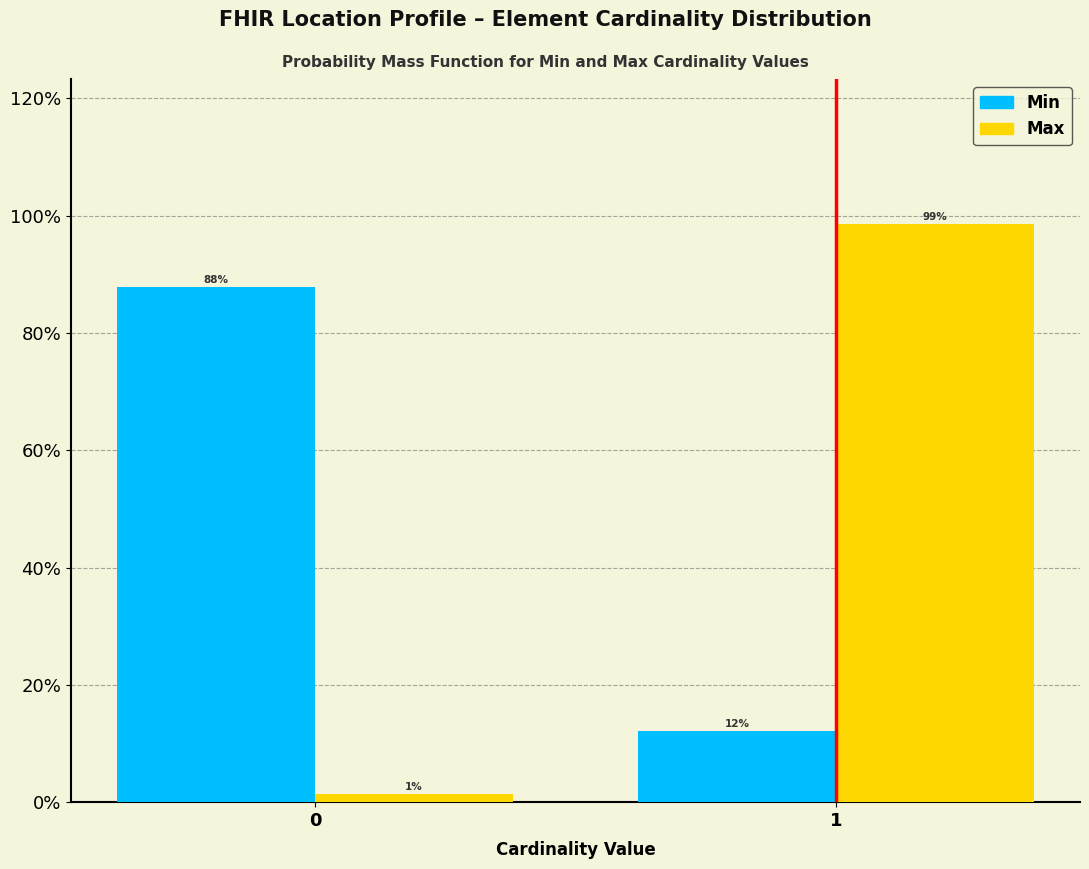

The value of Min at 0 is 87.8. True or false?

True